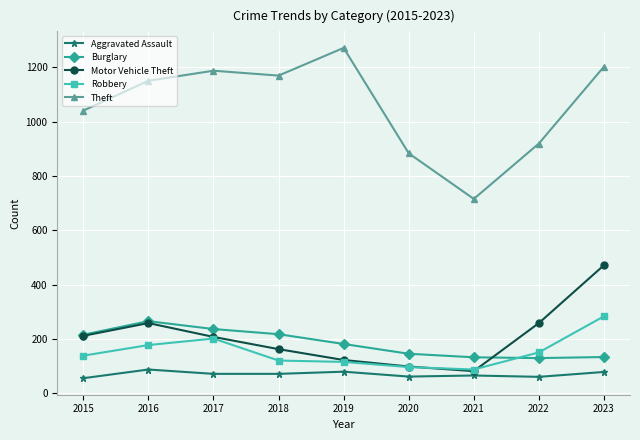

Does the chart display data point markers on the line(s)?

Yes